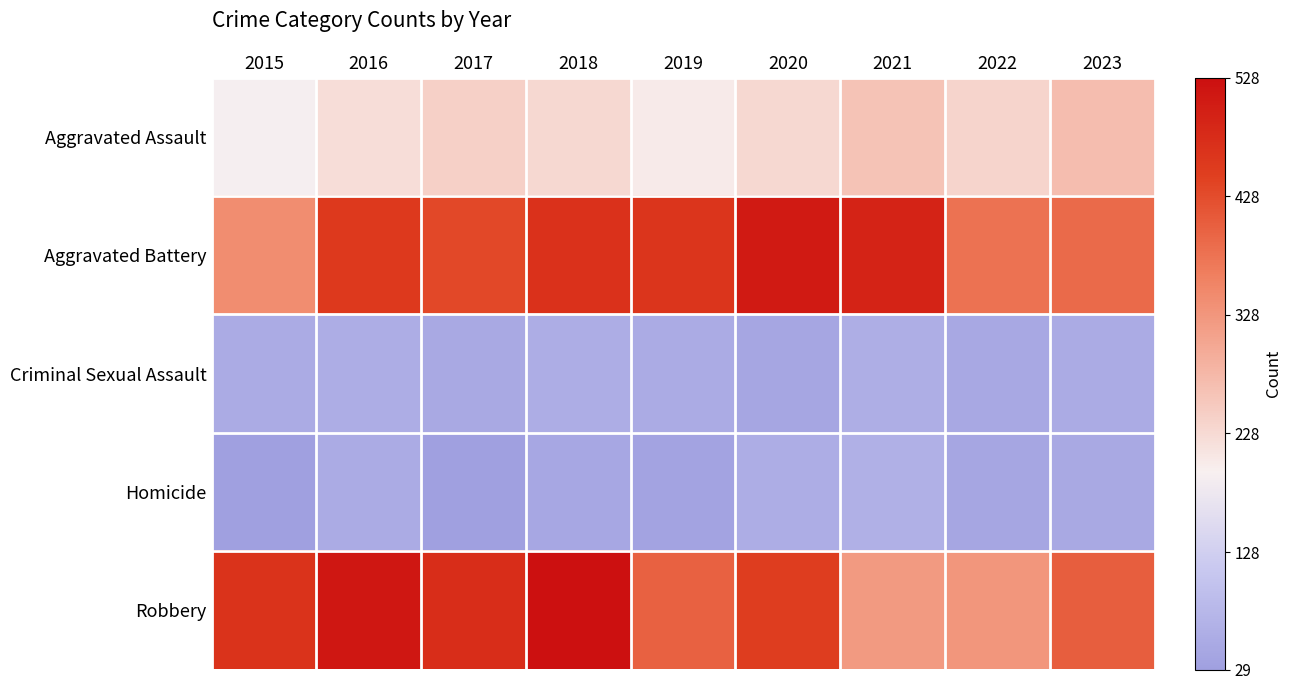

Rank the series at 2021 from highest to lowest value.

Aggravated Battery, Robbery, Aggravated Assault, Homicide, Criminal Sexual Assault